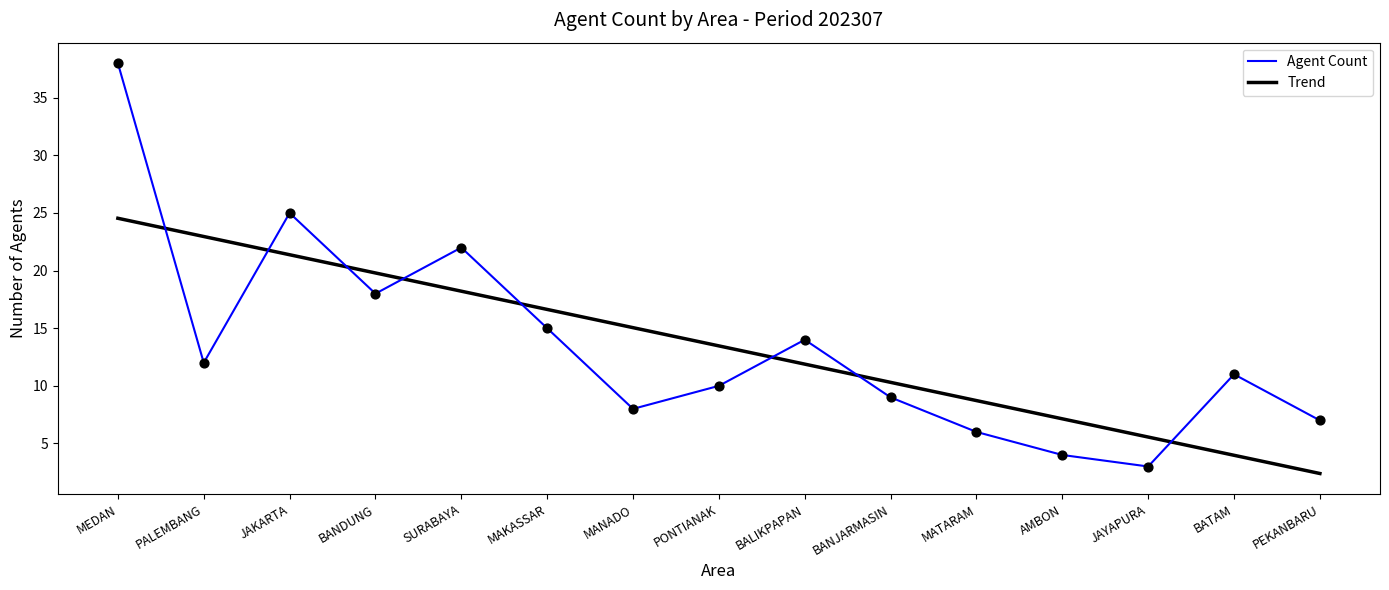

What is the total value across all series at SURABAYA?

40.2